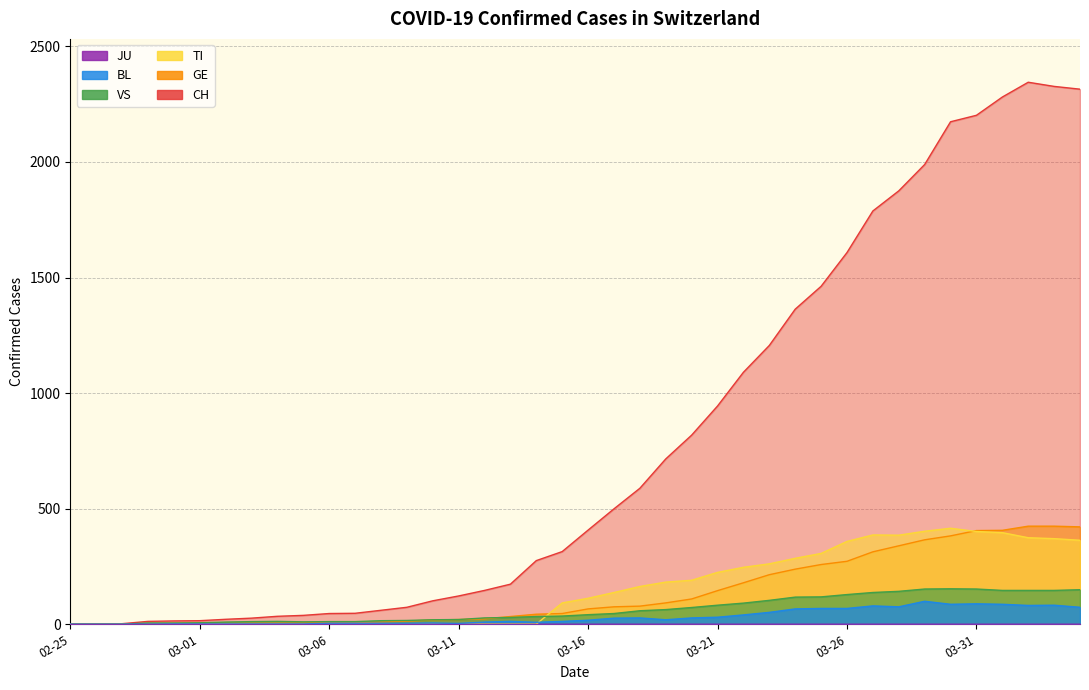

What is the total value across all series at 03-21?

1425